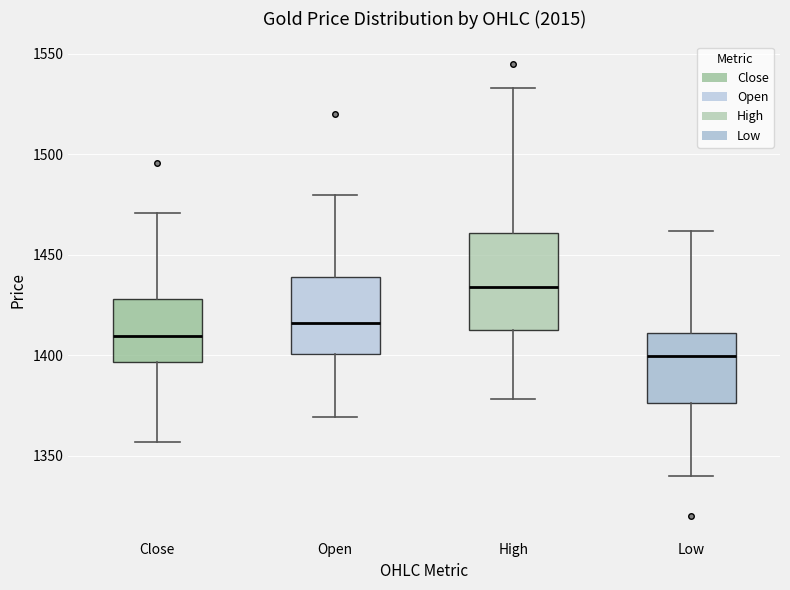

Which box has the lowest median line?

Low